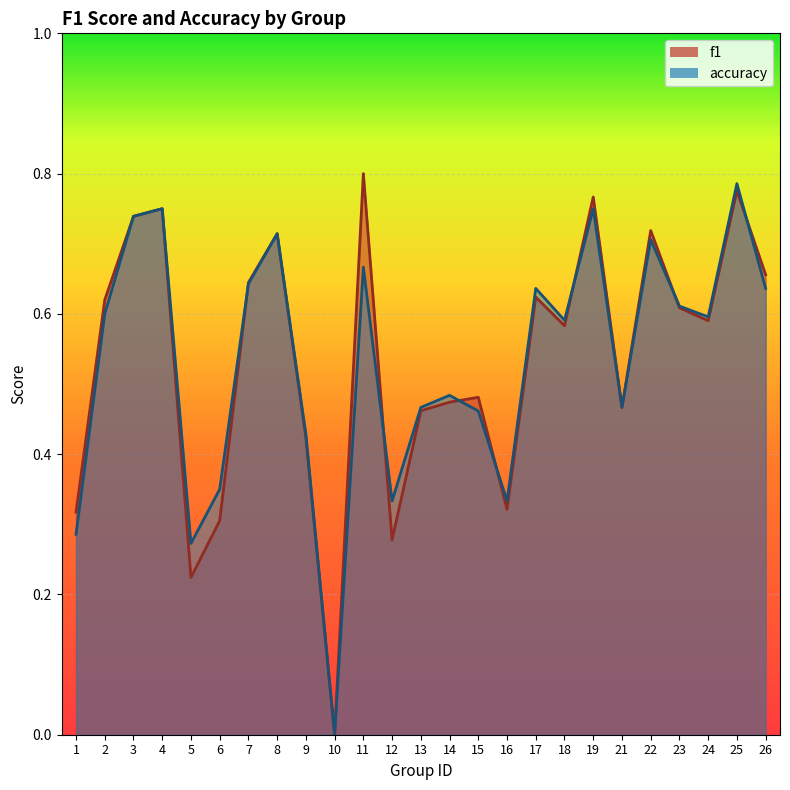

How many interior local peaks does the f1 series have?

8